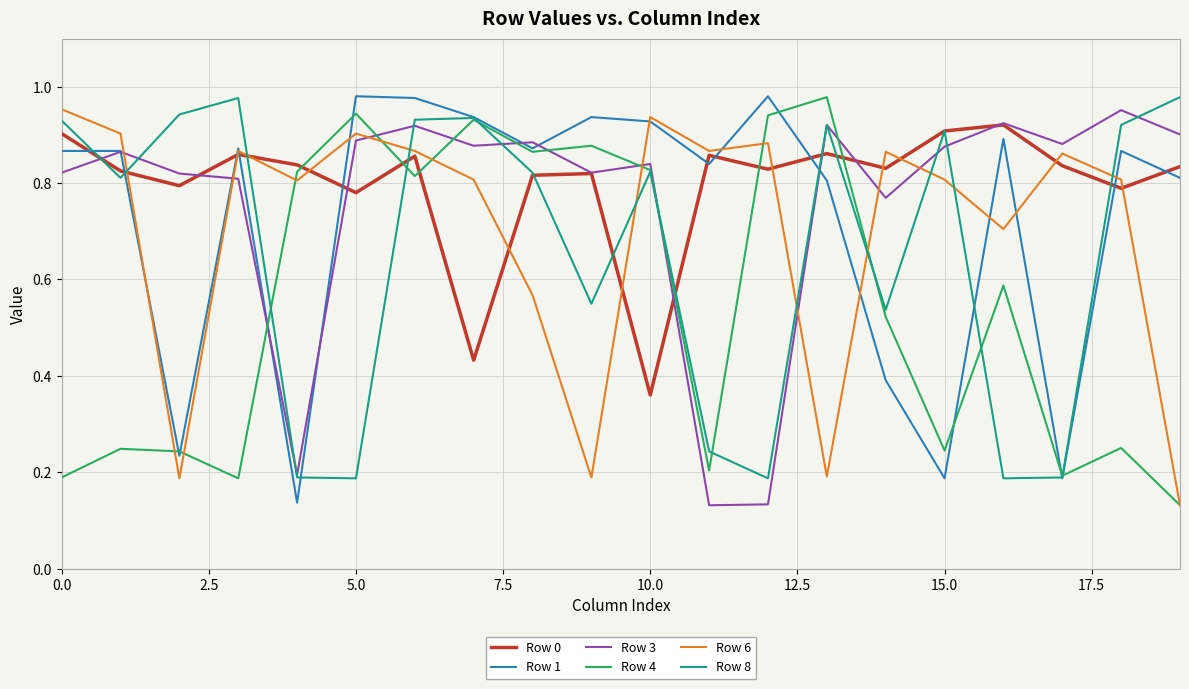

True or false: Row 1 and Row 0 cross at least once.

True